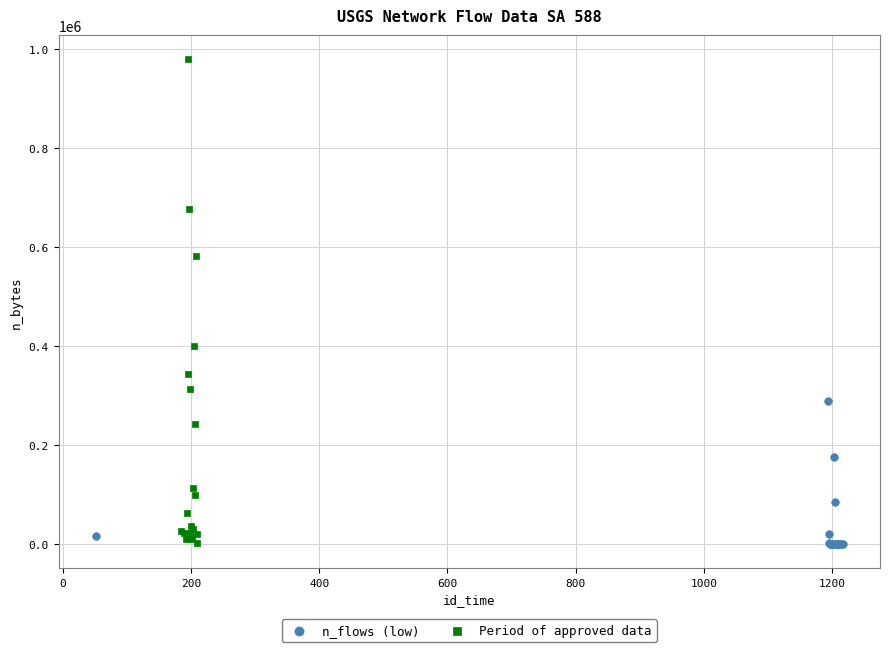

Which series has the widest spread of Y values?

Period of approved data